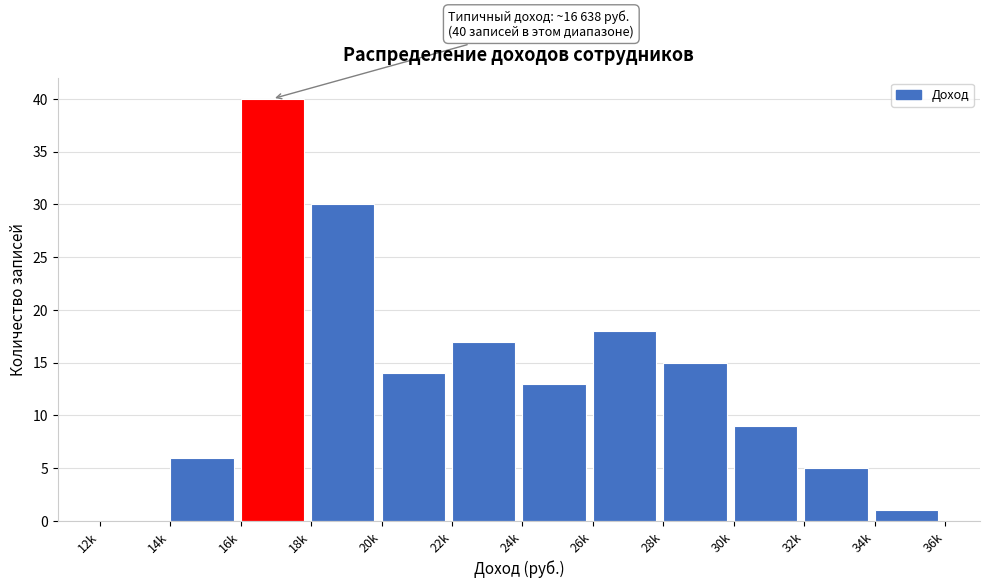

Reading left to right, what are all the values shown in this chart?

12k=0	14k=6	16k=40	18k=30	20k=14	22k=17	24k=13	26k=18	28k=15	30k=9	32k=5	34k=1